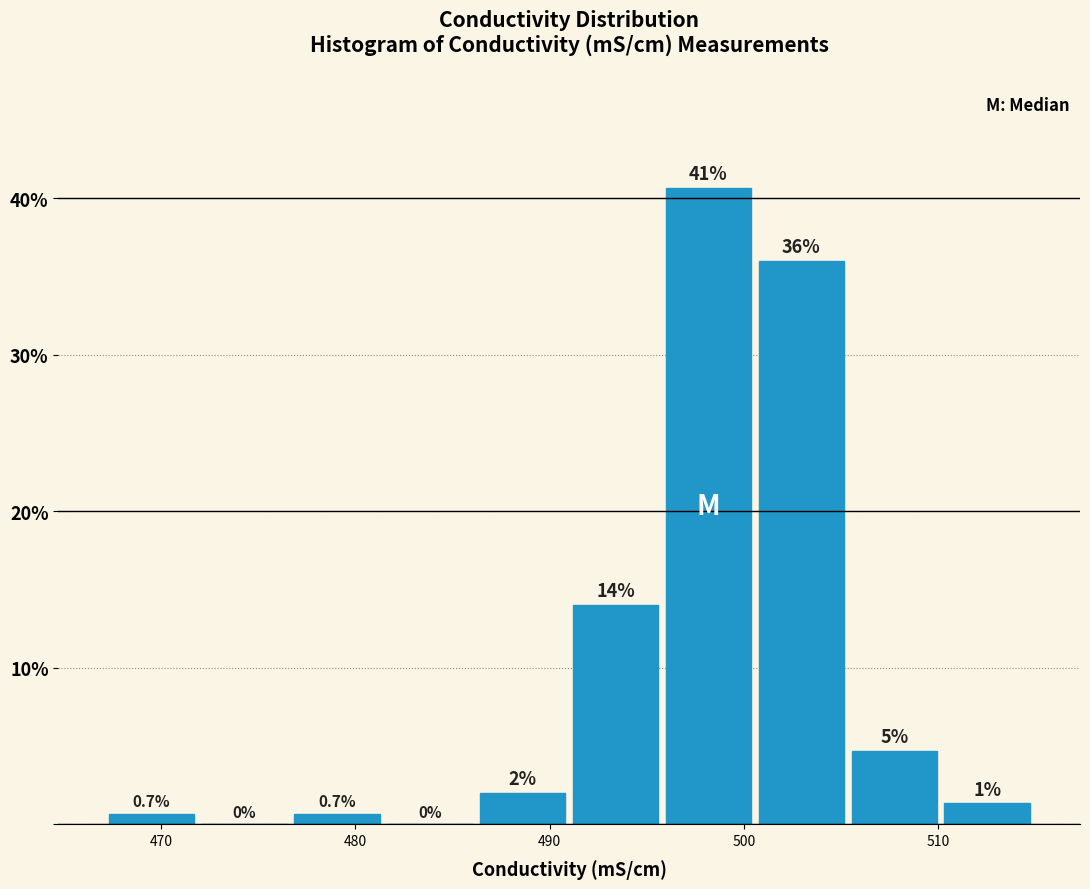

Which range on the x-axis has the tallest bar?

496 to 501